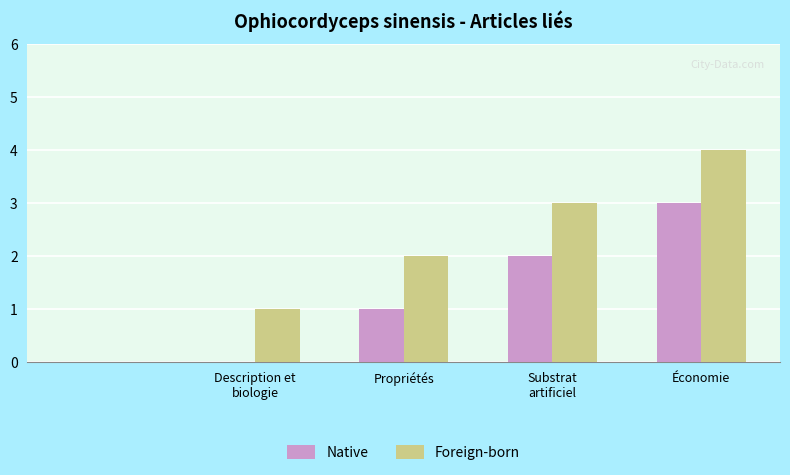

Which series has the largest total across all categories?

Foreign-born